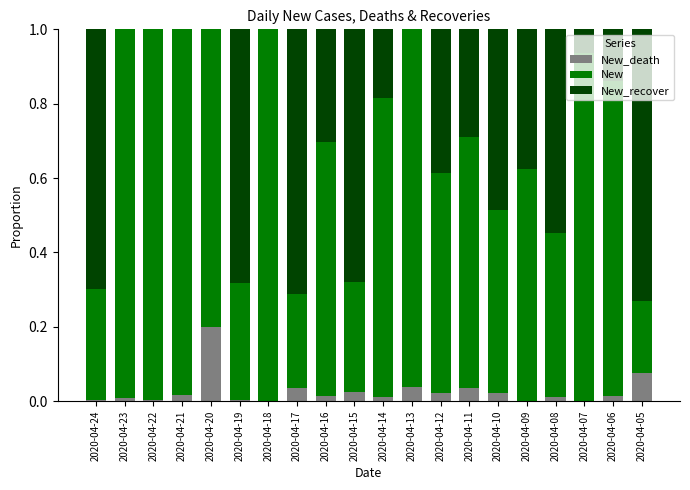

Rank the categories by New value from highest to lowest.

2020-04-18, 2020-04-22, 2020-04-23, 2020-04-21, 2020-04-13, 2020-04-07, 2020-04-06, 2020-04-14, 2020-04-20, 2020-04-16, 2020-04-11, 2020-04-09, 2020-04-12, 2020-04-10, 2020-04-08, 2020-04-19, 2020-04-24, 2020-04-15, 2020-04-17, 2020-04-05